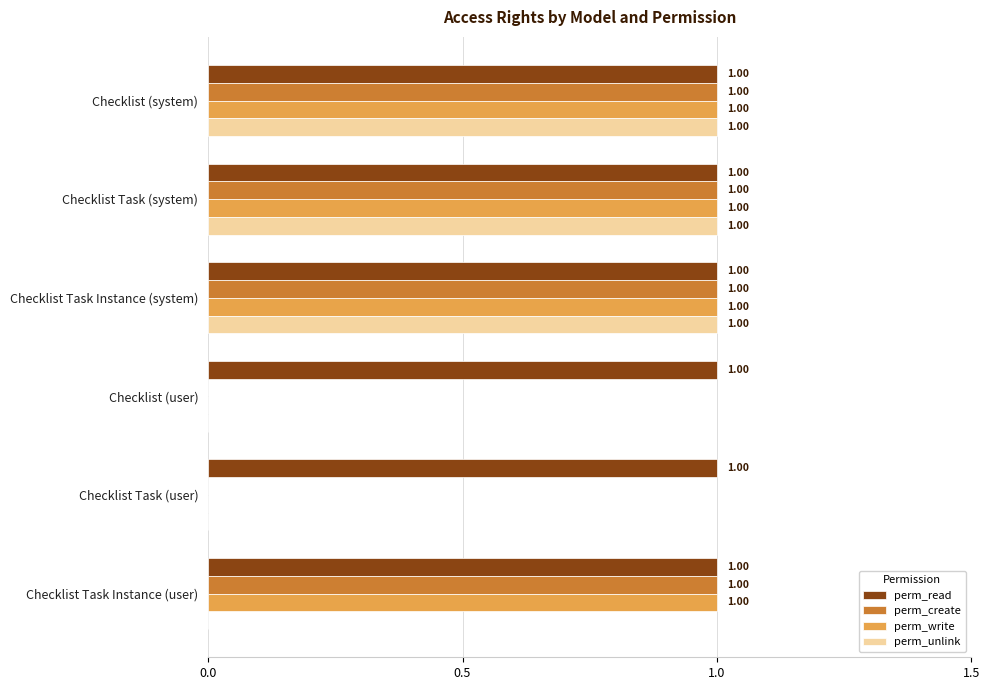

What is the sum of all perm_unlink values?

3